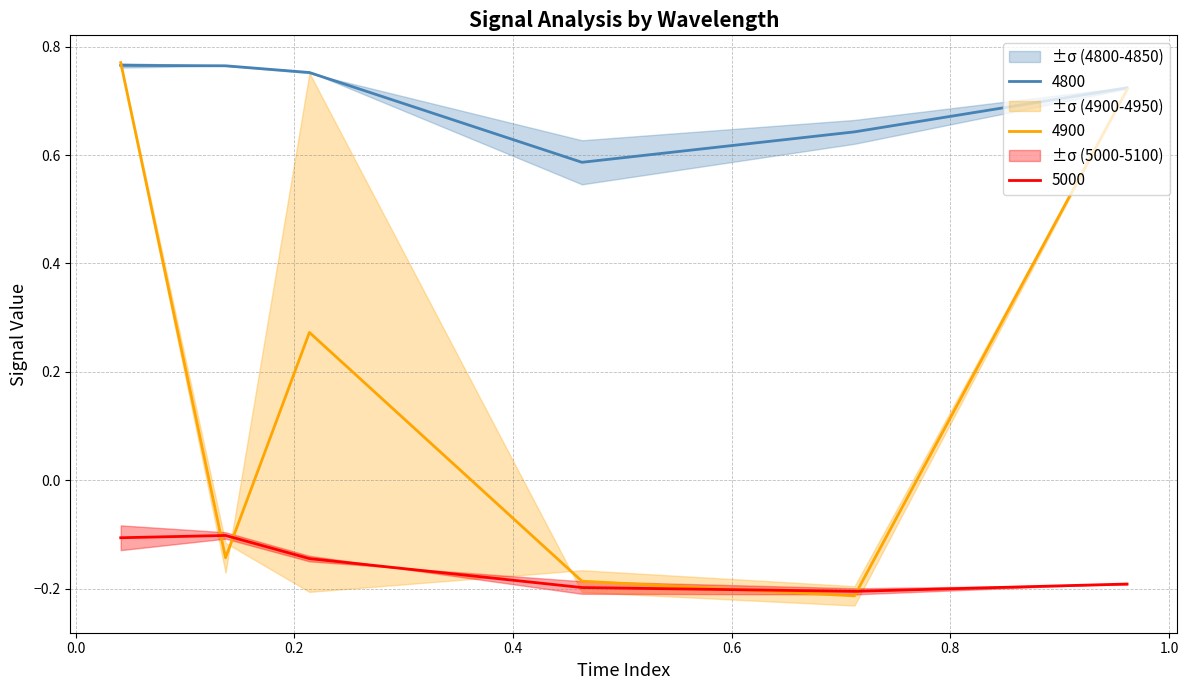

How many interior local valleys does the 4800 series have?

1